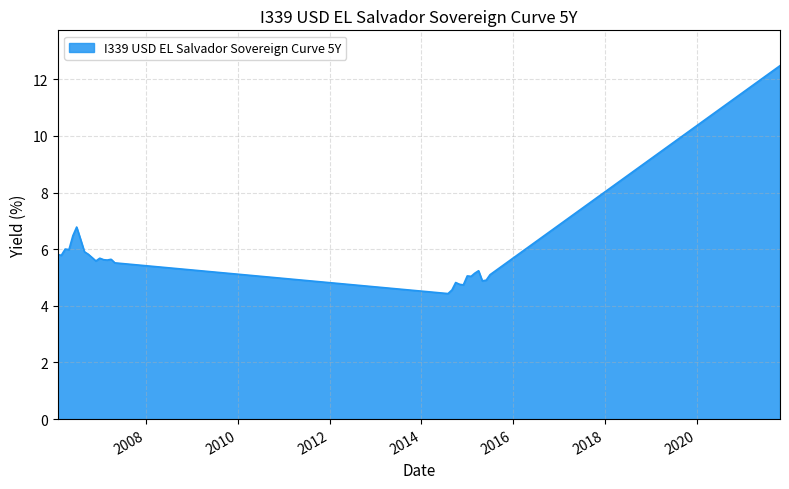

What is the greatest value displayed?

12.5